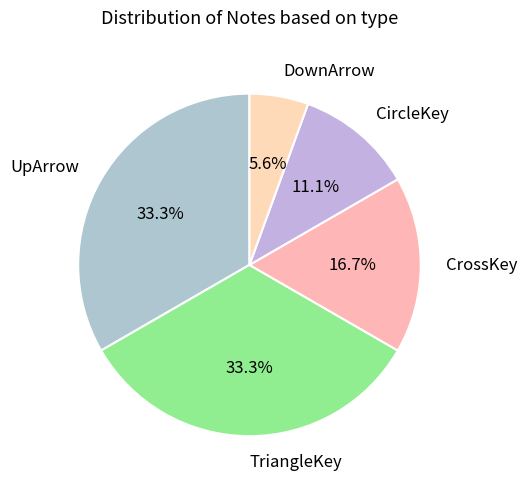

Is UpArrow the majority of the pie?

No